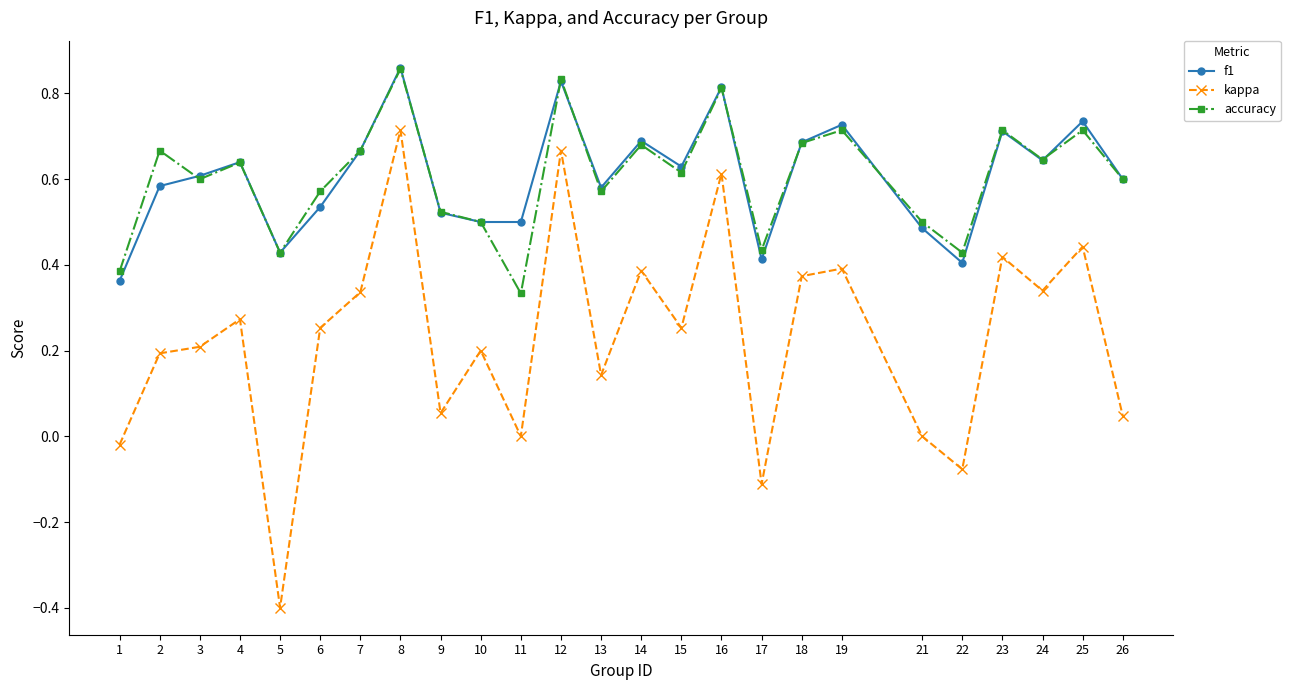

What is the minimum value shown in the chart?

-0.4